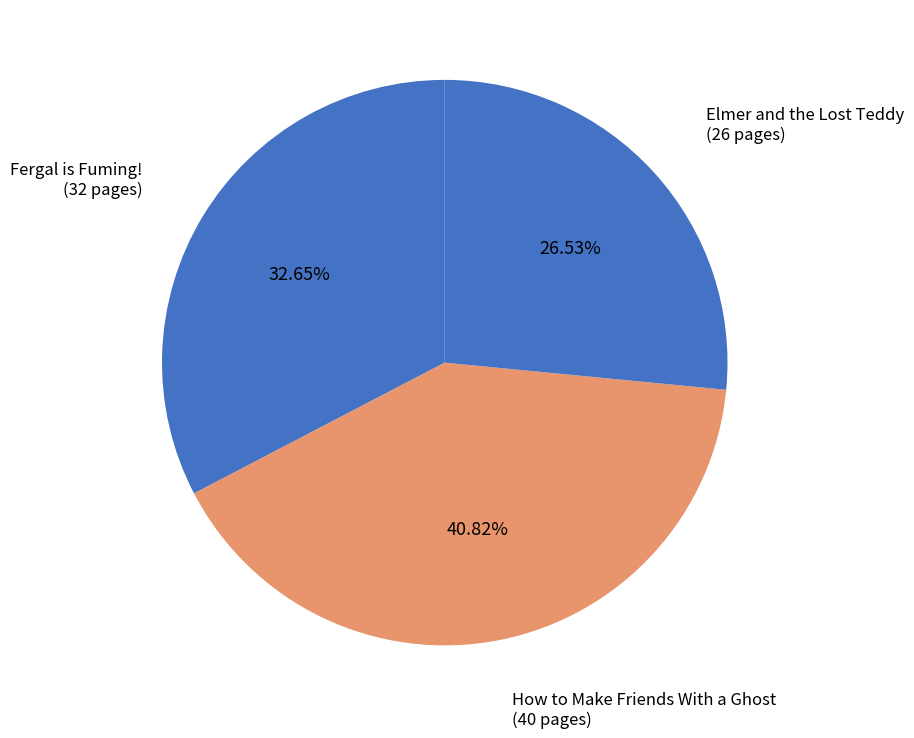

Count the number of slices in the pie.

3